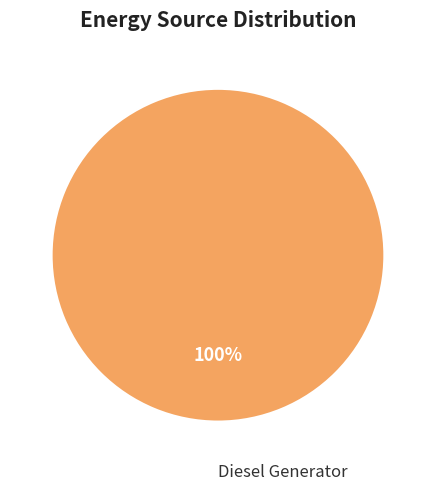

The Diesel Generator slice represents 90% of the pie. True or false?

False